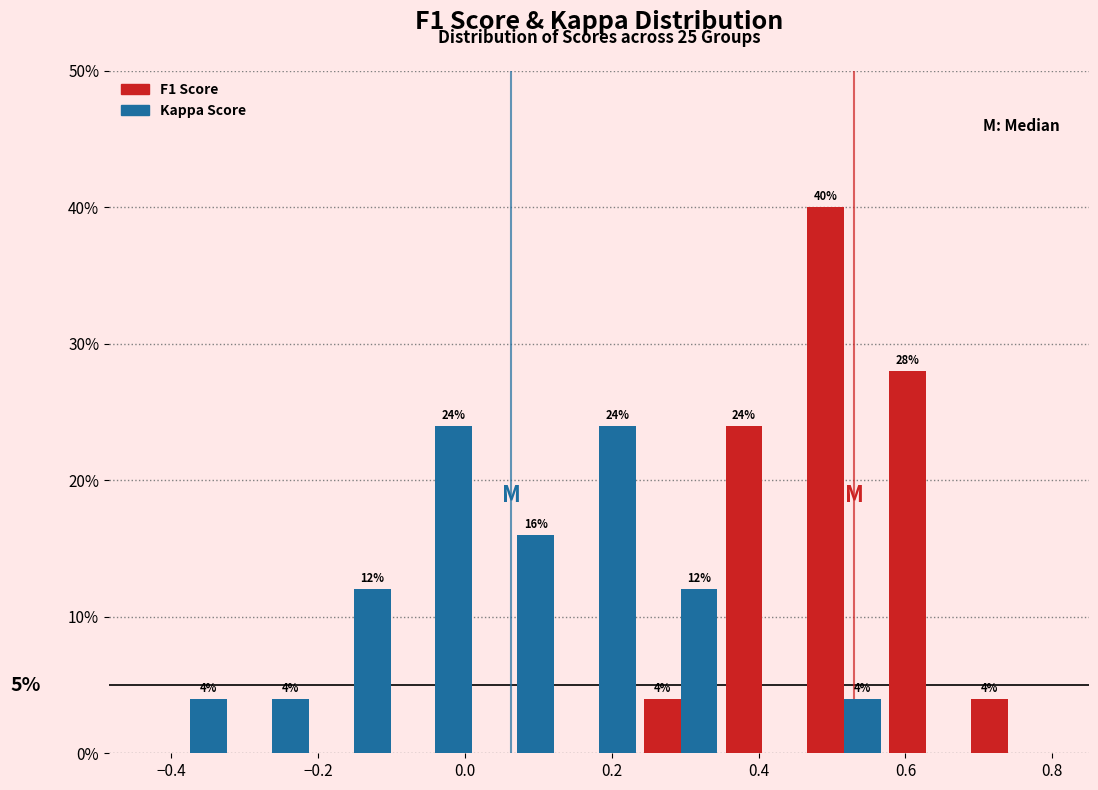

In the F1 Score series, which range on the x-axis has the tallest bar?

0.46 to 0.58